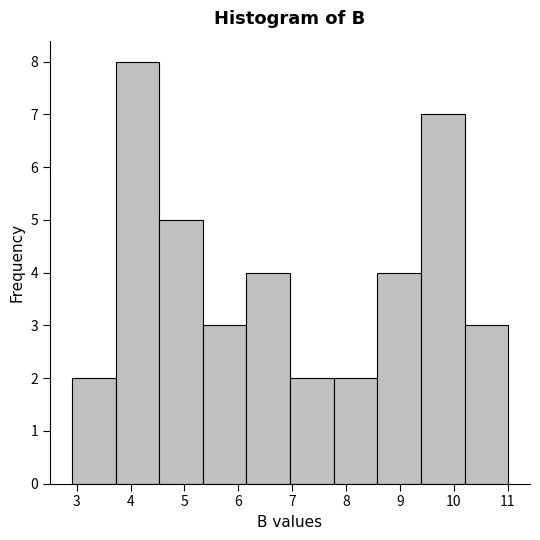

Which range on the x-axis has the tallest bar?

3.72 to 4.53